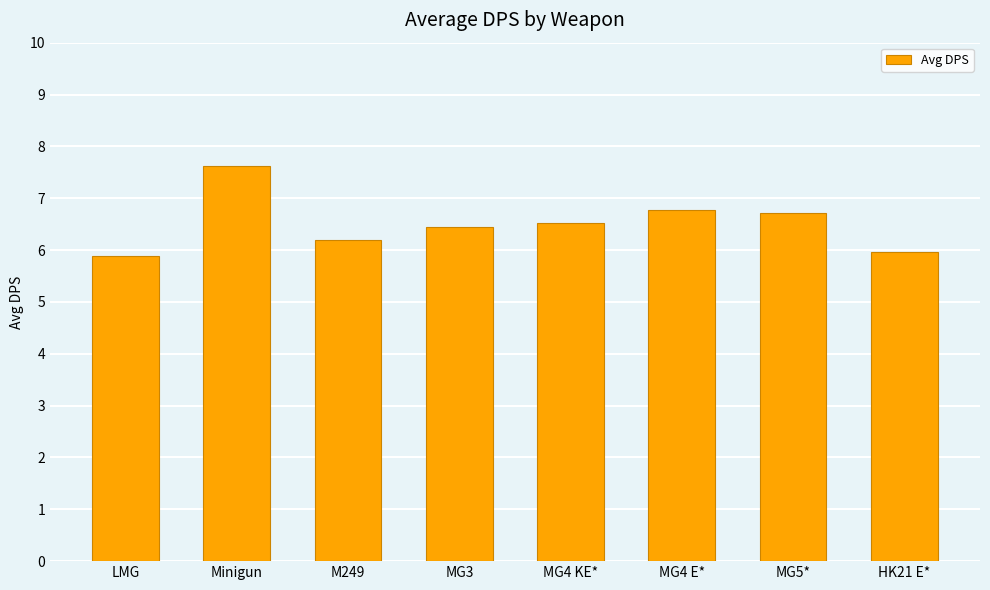

The value at MG5* is 6.7. True or false?

True